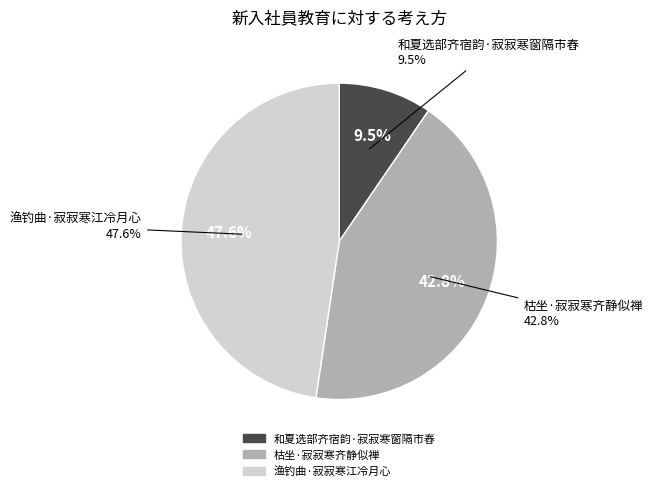

How many segments does this pie chart have?

3